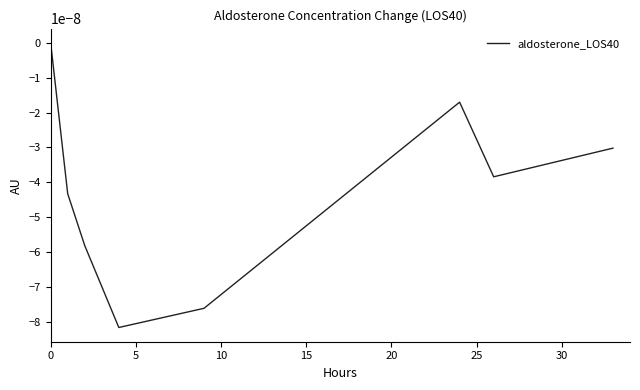

How many values are below zero?

7